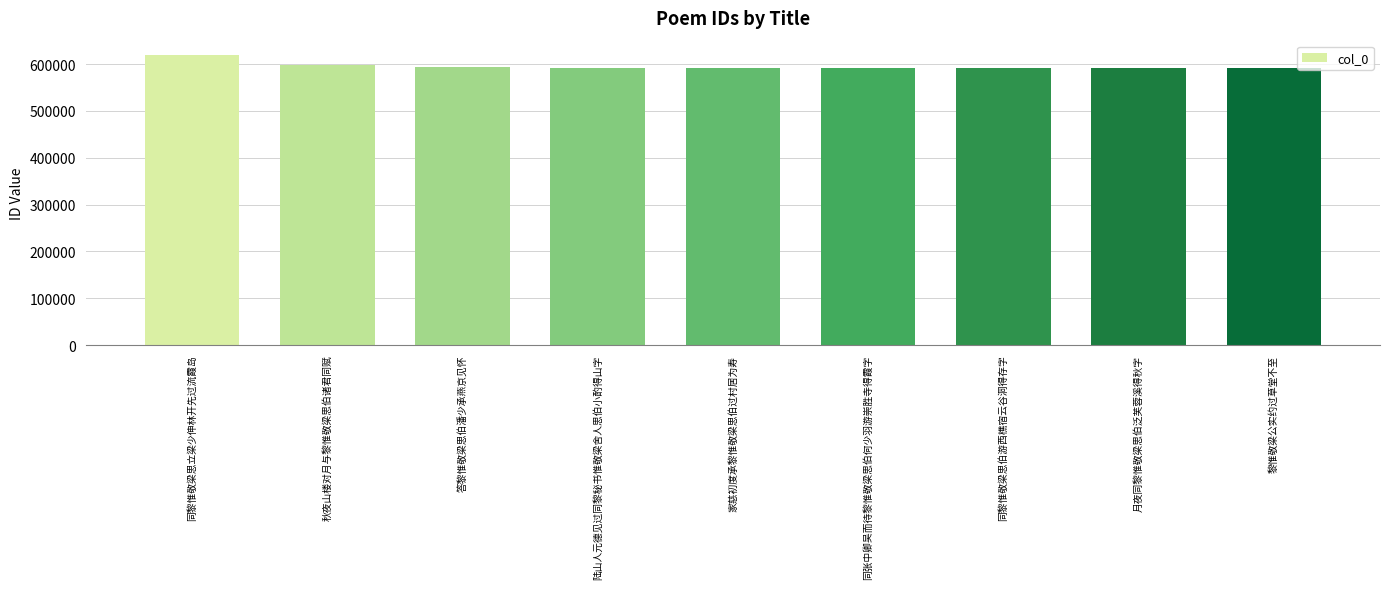

What position from the left is 黎惟敬梁公实约过草堂不至?

9